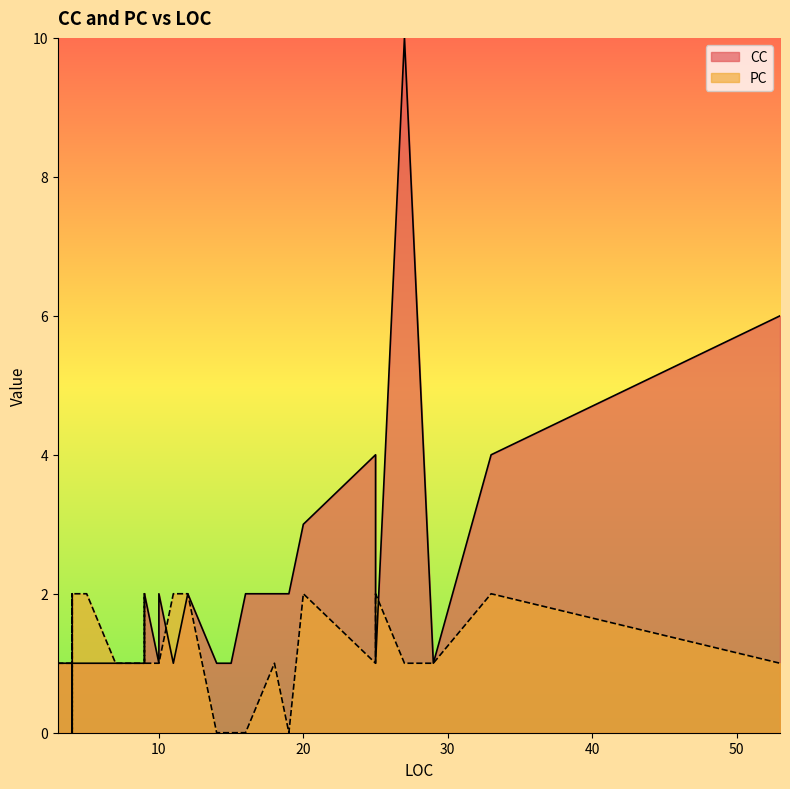

Reading left to right, transcribe all the data shown in this chart.

CC: 14=1	29=1	3=1	5=1	3=1	3=1	9=1	7=1	14=1	4=1	9=2	4=1	3=1	18=2	20=3	10=1	53=6	3=1	25=4	33=4	3=1	4=1	16=2	10=2	27=10	4=1	3=1	3=1	15=1	4=1	4=1	25=1	25=1	12=2	9=2	4=1	4=1	19=2	11=1	4=1
PC: 14=0	29=1	3=2	5=2	3=2	3=1	9=1	7=1	14=0	4=1	9=2	4=0	3=0	18=1	20=2	10=1	53=1	3=2	25=1	33=2	3=0	4=1	16=0	10=1	27=1	4=2	3=1	3=1	15=0	4=0	4=0	25=2	25=2	12=2	9=1	4=1	4=1	19=0	11=2	4=2